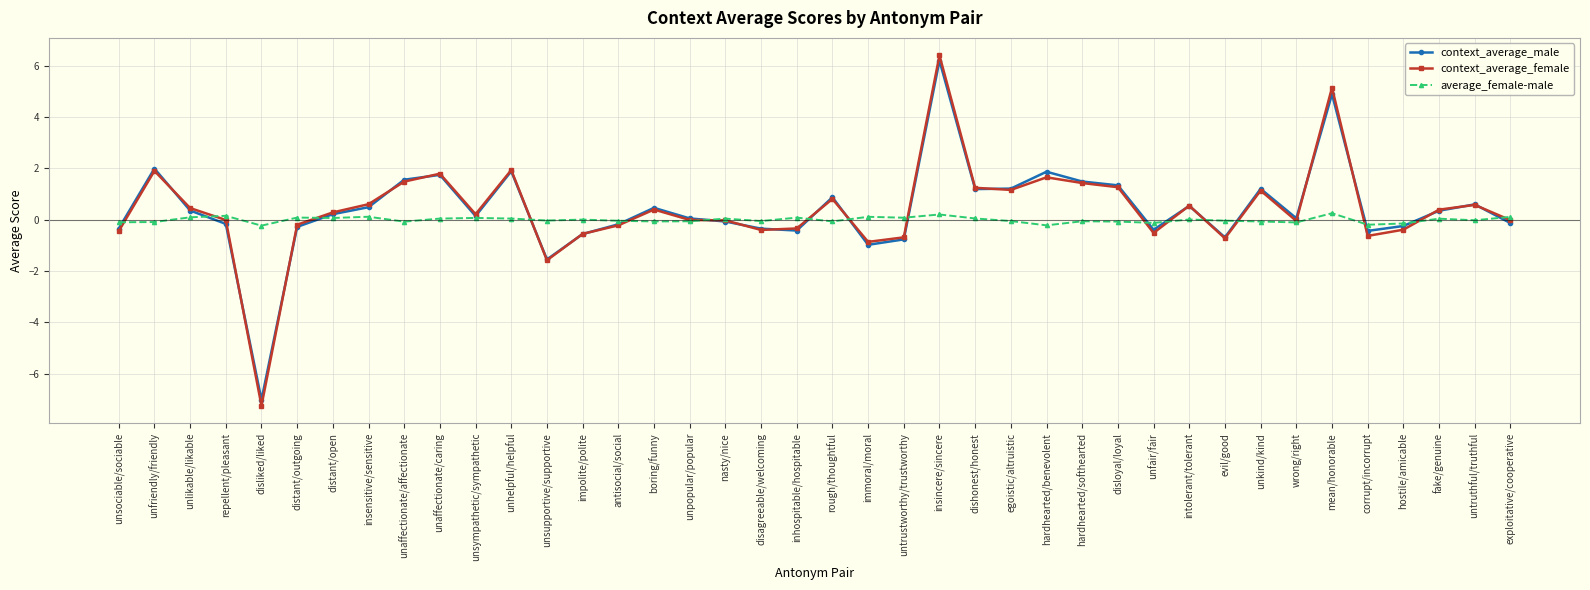

True or false: average_female-male has more than 1 points higher than both neighbors.

True